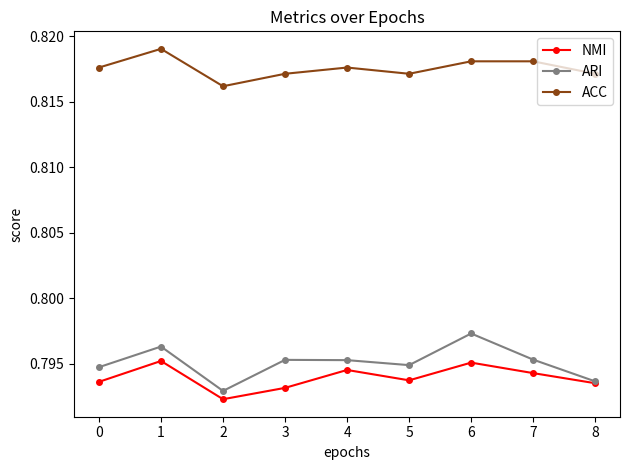

Which series has the largest total across all categories?

ACC